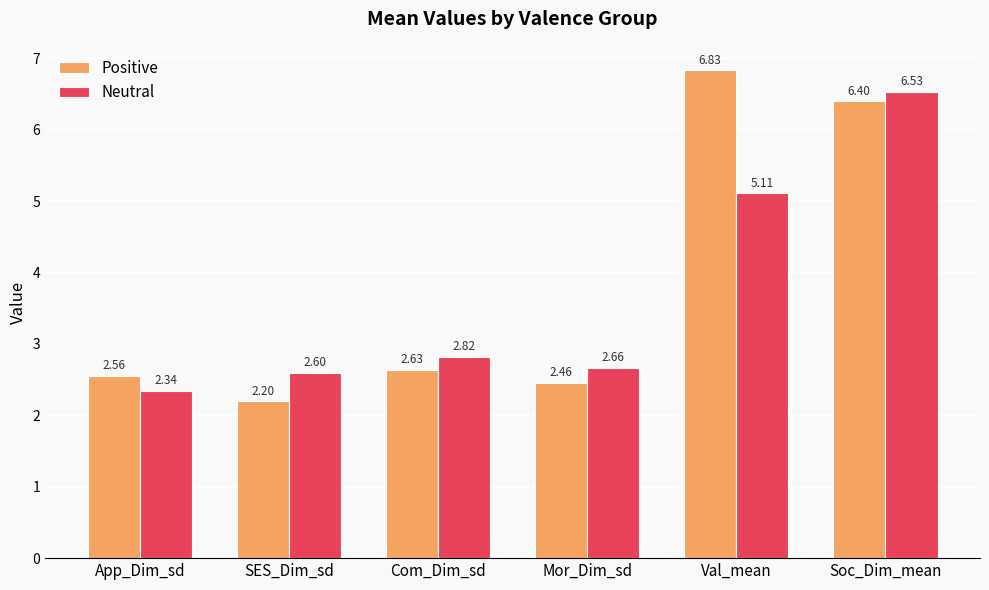

What is the sum of all Neutral values?

22.1